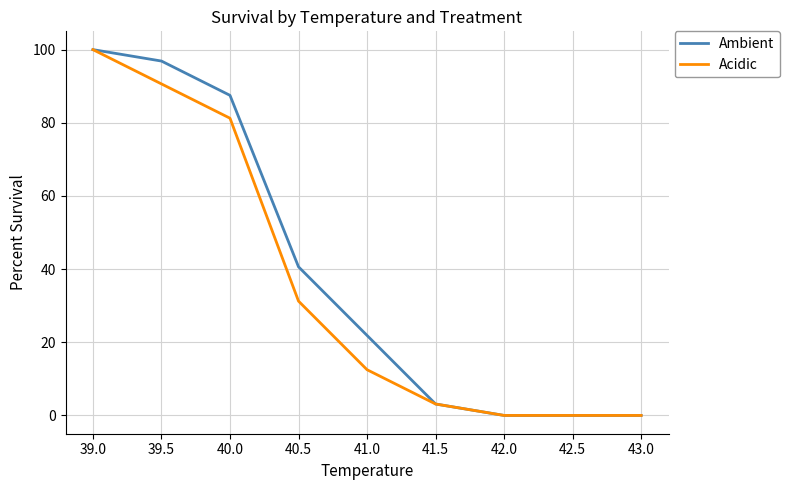

The Ambient series shows 0.0 at 42.0. True or false?

True